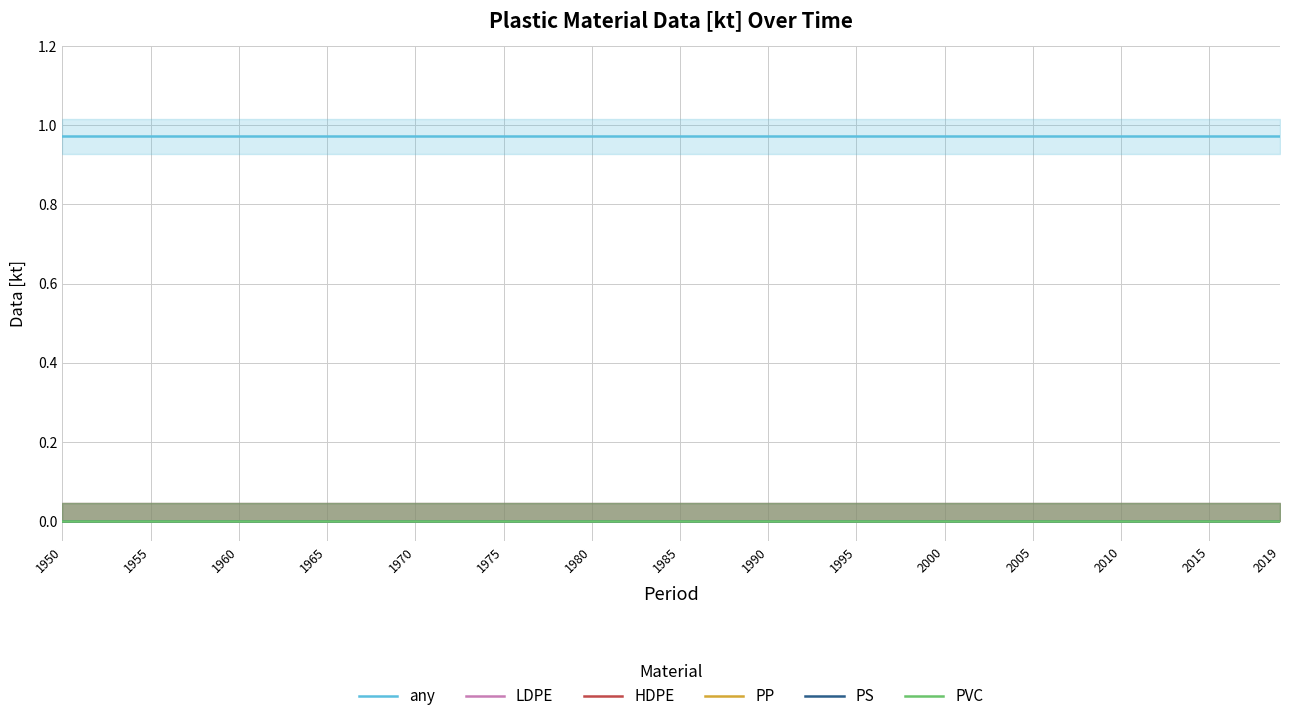

Reading right to left, what are all the values shown in this chart?

any: 1.0	1.0	1.0	1.0	1.0	1.0	1.0	1.0	1.0	1.0	1.0	1.0	1.0	1.0	1.0
LDPE: 0.0	0.0	0.0	0.0	0.0	0.0	0.0	0.0	0.0	0.0	0.0	0.0	0.0	0.0	0.0
HDPE: 0.0	0.0	0.0	0.0	0.0	0.0	0.0	0.0	0.0	0.0	0.0	0.0	0.0	0.0	0.0
PP: 0.0	0.0	0.0	0.0	0.0	0.0	0.0	0.0	0.0	0.0	0.0	0.0	0.0	0.0	0.0
PS: 0.0	0.0	0.0	0.0	0.0	0.0	0.0	0.0	0.0	0.0	0.0	0.0	0.0	0.0	0.0
PVC: 0.0	0.0	0.0	0.0	0.0	0.0	0.0	0.0	0.0	0.0	0.0	0.0	0.0	0.0	0.0